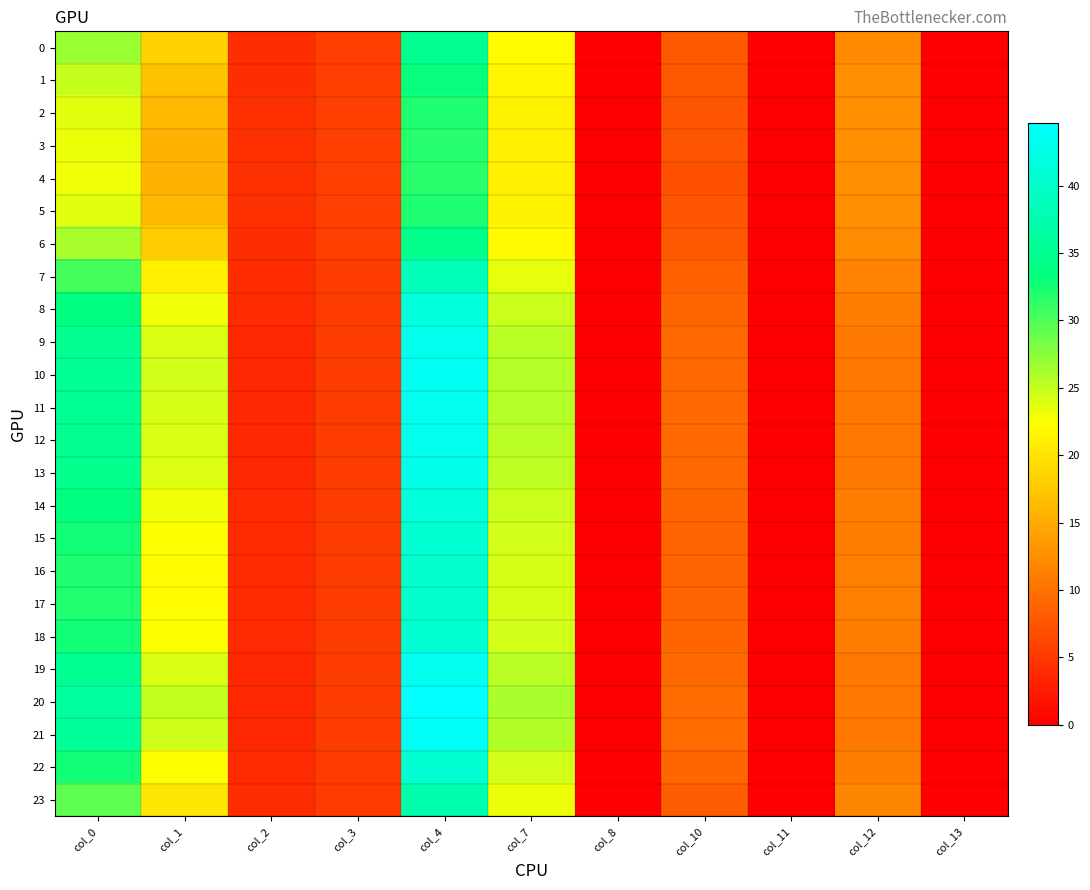

Reading left to right, list all the values displayed in this chart.

0: col_0=26.7	col_1=18.3	col_2=4.0	col_3=5.4	col_4=34.9	col_7=22.1	col_8=0.0	col_10=7.9	col_11=0.0	col_12=12.1	col_13=0.0
1: col_0=24.8	col_1=17.0	col_2=4.2	col_3=5.4	col_4=33.2	col_7=21.6	col_8=0.0	col_10=7.6	col_11=0.0	col_12=12.4	col_13=0.0
2: col_0=23.6	col_1=16.2	col_2=4.2	col_3=5.5	col_4=32.2	col_7=21.2	col_8=0.0	col_10=7.4	col_11=0.0	col_12=12.6	col_13=0.0
3: col_0=23.1	col_1=15.8	col_2=4.2	col_3=5.5	col_4=31.8	col_7=21.1	col_8=0.0	col_10=7.3	col_11=0.0	col_12=12.7	col_13=0.0
4: col_0=23.0	col_1=15.8	col_2=4.2	col_3=5.5	col_4=31.7	col_7=21.1	col_8=0.0	col_10=7.3	col_11=0.0	col_12=12.7	col_13=0.0
5: col_0=23.6	col_1=16.2	col_2=4.2	col_3=5.5	col_4=32.2	col_7=21.2	col_8=0.0	col_10=7.4	col_11=0.0	col_12=12.6	col_13=0.0
6: col_0=26.1	col_1=17.9	col_2=4.1	col_3=5.4	col_4=34.3	col_7=21.9	col_8=0.0	col_10=7.8	col_11=0.0	col_12=12.2	col_13=0.0
7: col_0=30.5	col_1=20.9	col_2=3.8	col_3=5.3	col_4=38.5	col_7=23.5	col_8=0.0	col_10=8.5	col_11=0.0	col_12=11.5	col_13=0.0
8: col_0=33.5	col_1=23.0	col_2=3.7	col_3=5.3	col_4=41.6	col_7=24.7	col_8=0.0	col_10=9.1	col_11=0.0	col_12=11.0	col_13=0.0
9: col_0=34.8	col_1=23.9	col_2=3.6	col_3=5.3	col_4=43.0	col_7=25.3	col_8=0.0	col_10=9.3	col_11=0.0	col_12=10.8	col_13=0.0
10: col_0=35.3	col_1=24.2	col_2=3.6	col_3=5.3	col_4=43.5	col_7=25.5	col_8=0.0	col_10=9.4	col_11=0.0	col_12=10.7	col_13=0.0
11: col_0=35.2	col_1=24.2	col_2=3.6	col_3=5.3	col_4=43.4	col_7=25.5	col_8=0.0	col_10=9.4	col_11=0.0	col_12=10.7	col_13=0.0
12: col_0=34.8	col_1=23.9	col_2=3.6	col_3=5.3	col_4=43.0	col_7=25.3	col_8=0.0	col_10=9.3	col_11=0.0	col_12=10.8	col_13=0.0
13: col_0=34.6	col_1=23.8	col_2=3.6	col_3=5.3	col_4=42.8	col_7=25.2	col_8=0.0	col_10=9.3	col_11=0.0	col_12=10.8	col_13=0.0
14: col_0=33.4	col_1=22.9	col_2=3.7	col_3=5.3	col_4=41.5	col_7=24.7	col_8=0.0	col_10=9.0	col_11=0.0	col_12=11.0	col_13=0.0
15: col_0=32.6	col_1=22.4	col_2=3.7	col_3=5.3	col_4=40.7	col_7=24.3	col_8=0.0	col_10=8.9	col_11=0.0	col_12=11.2	col_13=0.0
16: col_0=32.2	col_1=22.1	col_2=3.7	col_3=5.3	col_4=40.2	col_7=24.1	col_8=0.0	col_10=8.8	col_11=0.0	col_12=11.2	col_13=0.0
17: col_0=32.0	col_1=22.0	col_2=3.8	col_3=5.3	col_4=40.0	col_7=24.1	col_8=0.0	col_10=8.8	col_11=0.0	col_12=11.3	col_13=0.0
18: col_0=32.7	col_1=22.5	col_2=3.7	col_3=5.3	col_4=40.8	col_7=24.4	col_8=0.0	col_10=8.9	col_11=0.0	col_12=11.2	col_13=0.0
19: col_0=34.9	col_1=24.0	col_2=3.6	col_3=5.3	col_4=43.1	col_7=25.4	col_8=0.0	col_10=9.3	col_11=0.0	col_12=10.8	col_13=0.0
20: col_0=36.4	col_1=25.0	col_2=3.5	col_3=5.3	col_4=44.6	col_7=26.0	col_8=0.0	col_10=9.6	col_11=0.0	col_12=10.5	col_13=0.0
21: col_0=35.6	col_1=24.5	col_2=3.5	col_3=5.3	col_4=43.8	col_7=25.7	col_8=0.0	col_10=9.4	col_11=0.0	col_12=10.6	col_13=0.0
22: col_0=32.7	col_1=22.4	col_2=3.7	col_3=5.3	col_4=40.7	col_7=24.4	col_8=0.0	col_10=8.9	col_11=0.0	col_12=11.2	col_13=0.0
23: col_0=29.3	col_1=20.1	col_2=3.9	col_3=5.4	col_4=37.4	col_7=23.0	col_8=0.0	col_10=8.3	col_11=0.0	col_12=11.7	col_13=0.0